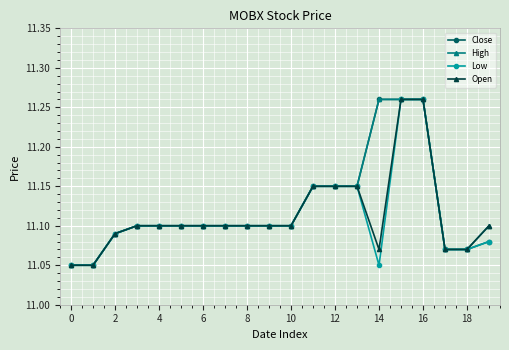

How many Low values are between 11 and 12?

20